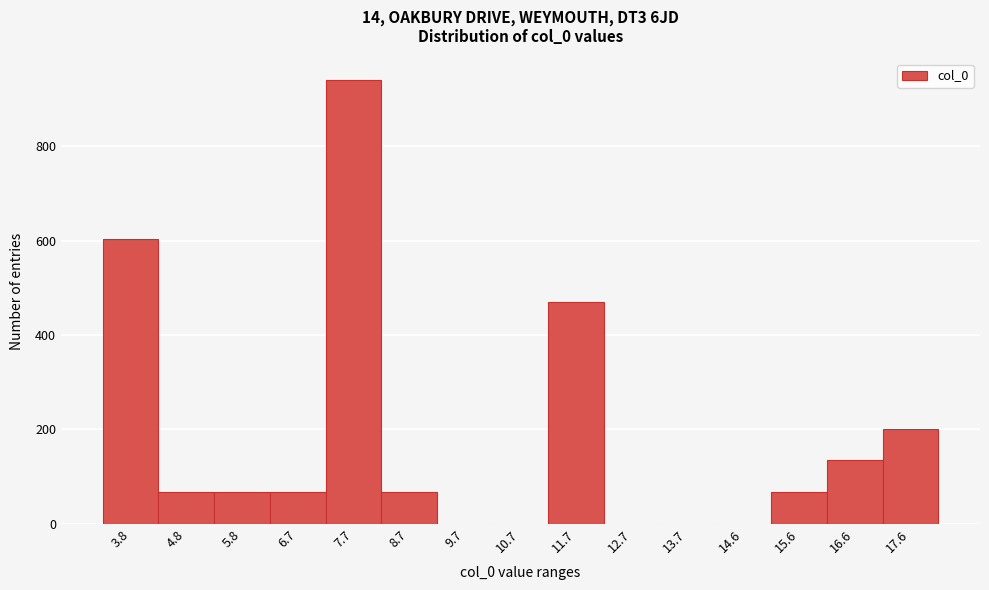

Reading left to right, transcribe all the data shown in this chart.

3.8=603	4.8=67	5.8=67	6.7=67	7.7=940	8.7=67	9.7=0	10.7=0	11.7=469	12.7=0	13.7=0	14.6=0	15.6=67	16.6=134	17.6=201